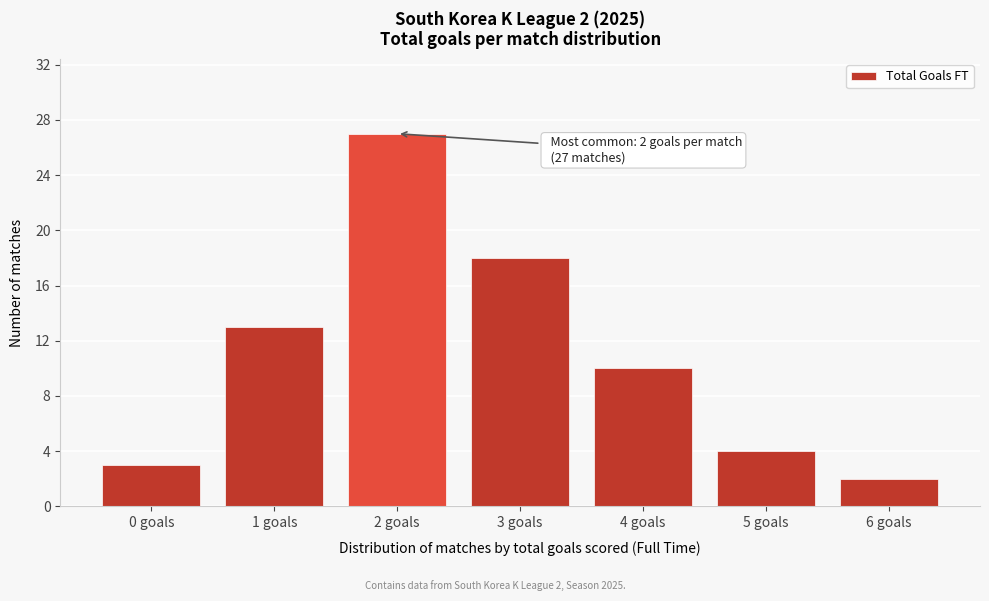

Reading left to right, transcribe all the data shown in this chart.

3	13	27	18	10	4	2